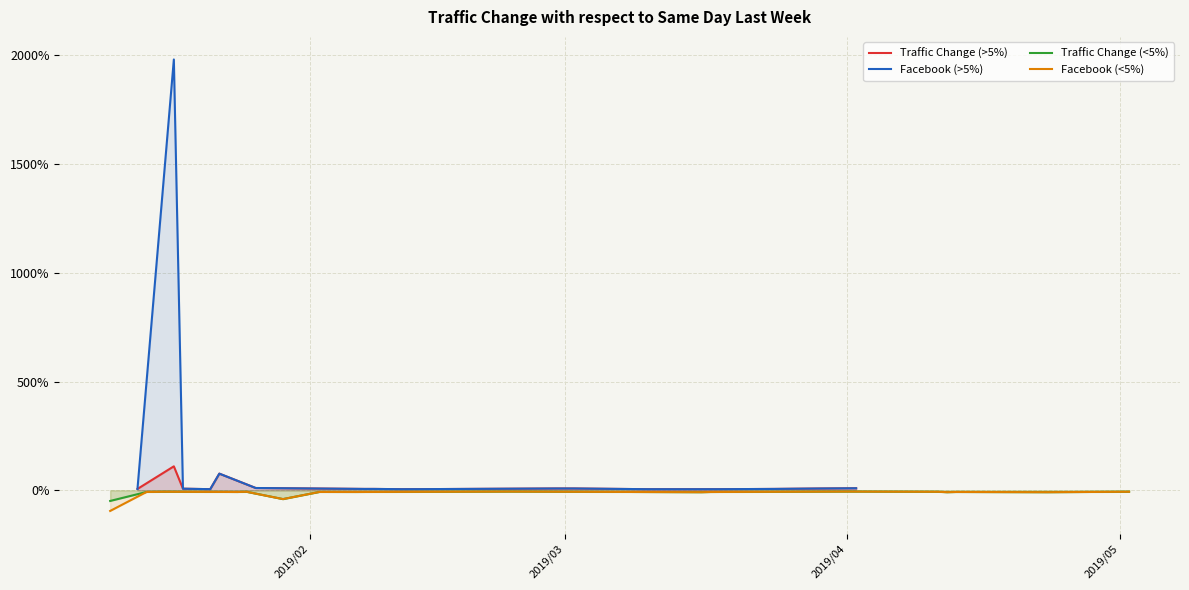

What is the maximum value for Traffic Change (>5%)?

1.1